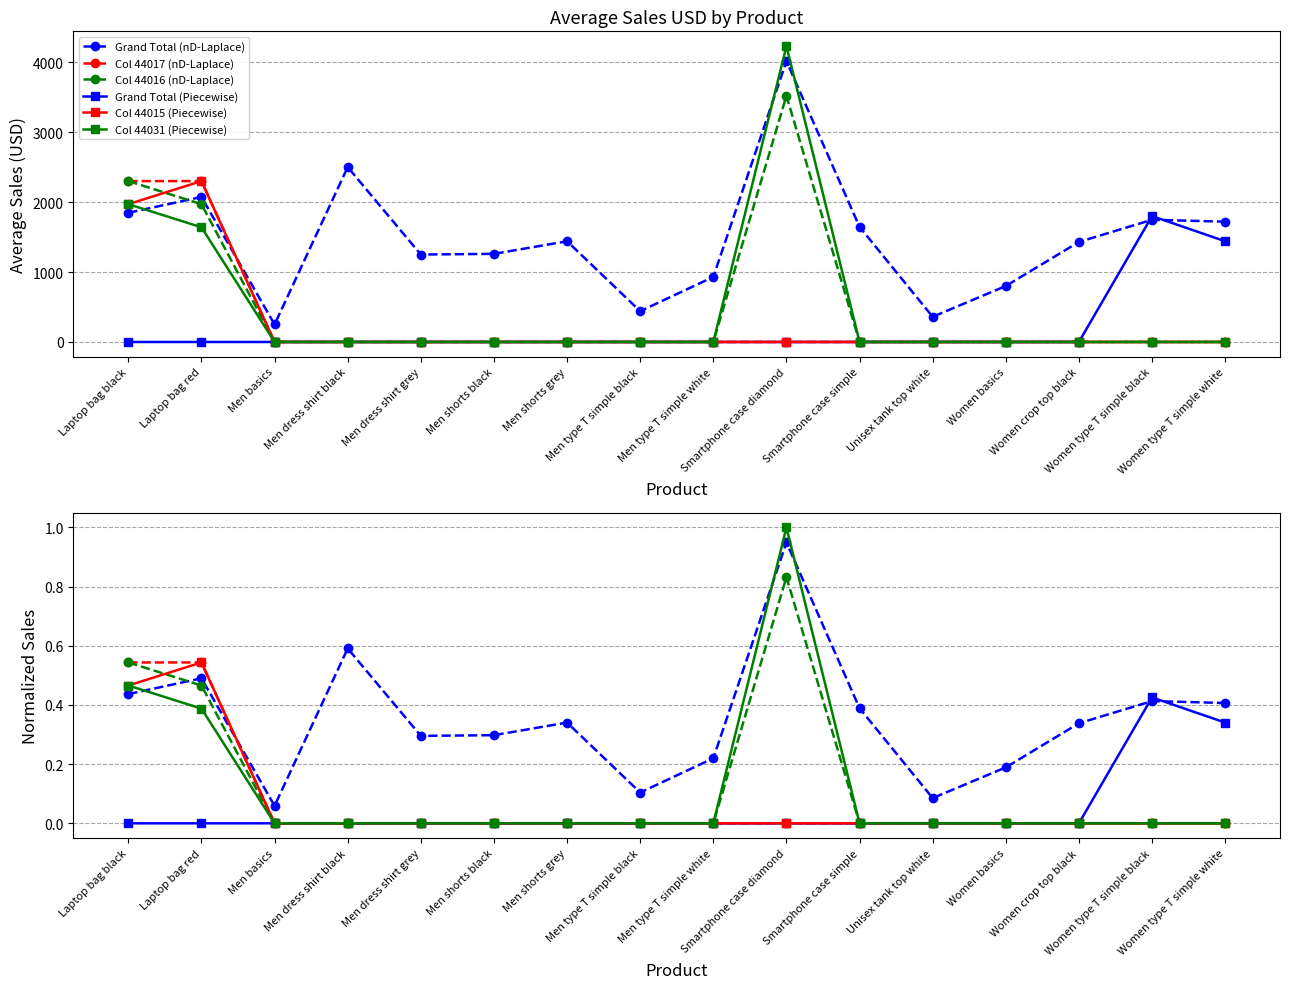

What is the difference between the Col 44031 (Piecewise) values at Laptop bag black and Men dress shirt black?

0.5